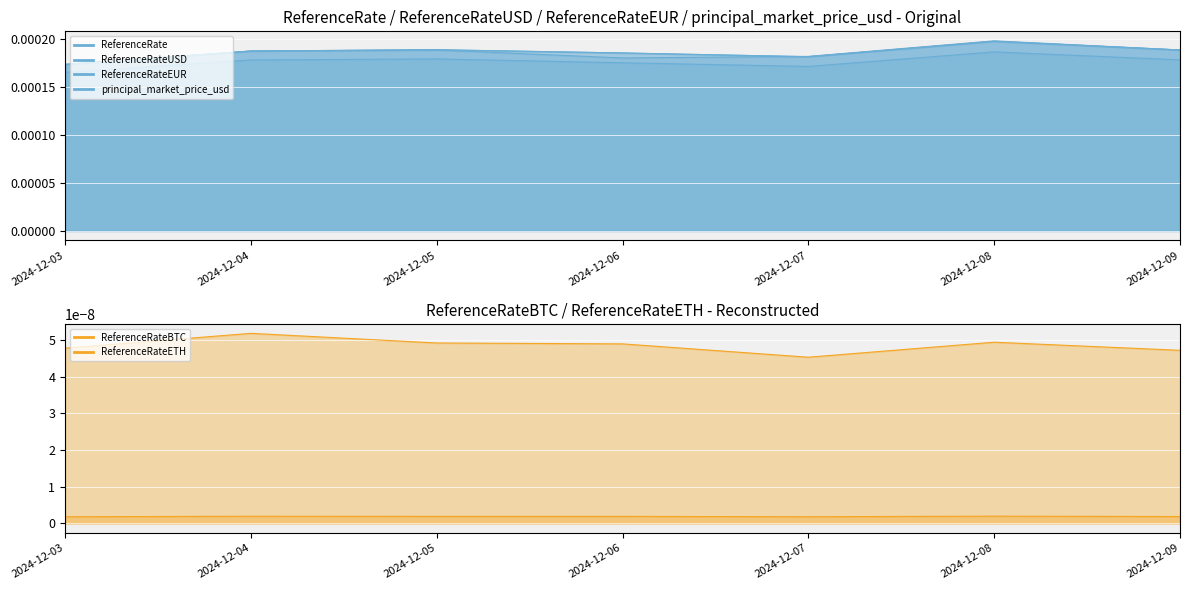

At which category does ReferenceRate line reach its first local valley?

2024-12-07